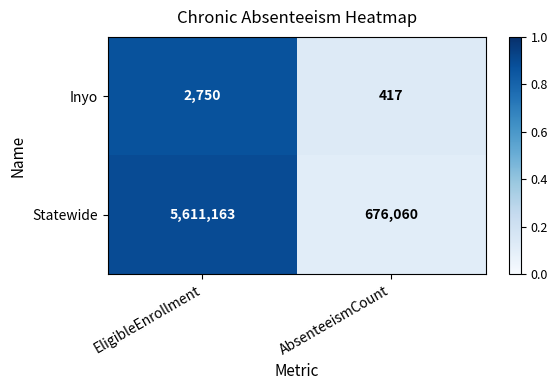

Reading left to right, what are all the values shown in this chart?

Inyo: 2750	417
Statewide: 5611163	676060